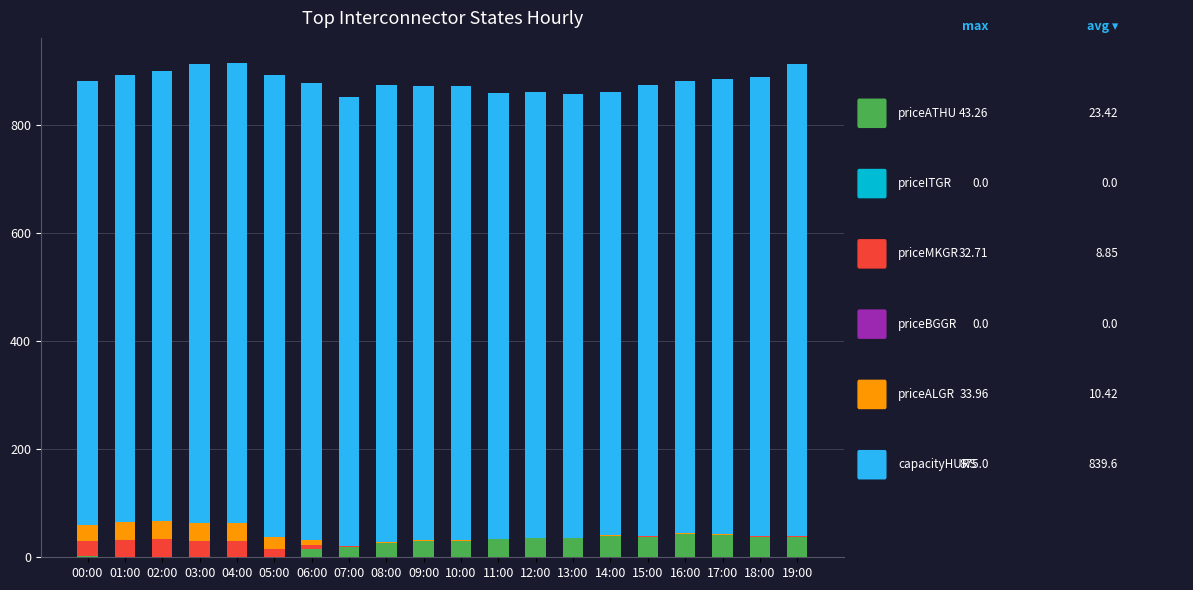

Are the bars grouped side by side (vs. stacked)?

No